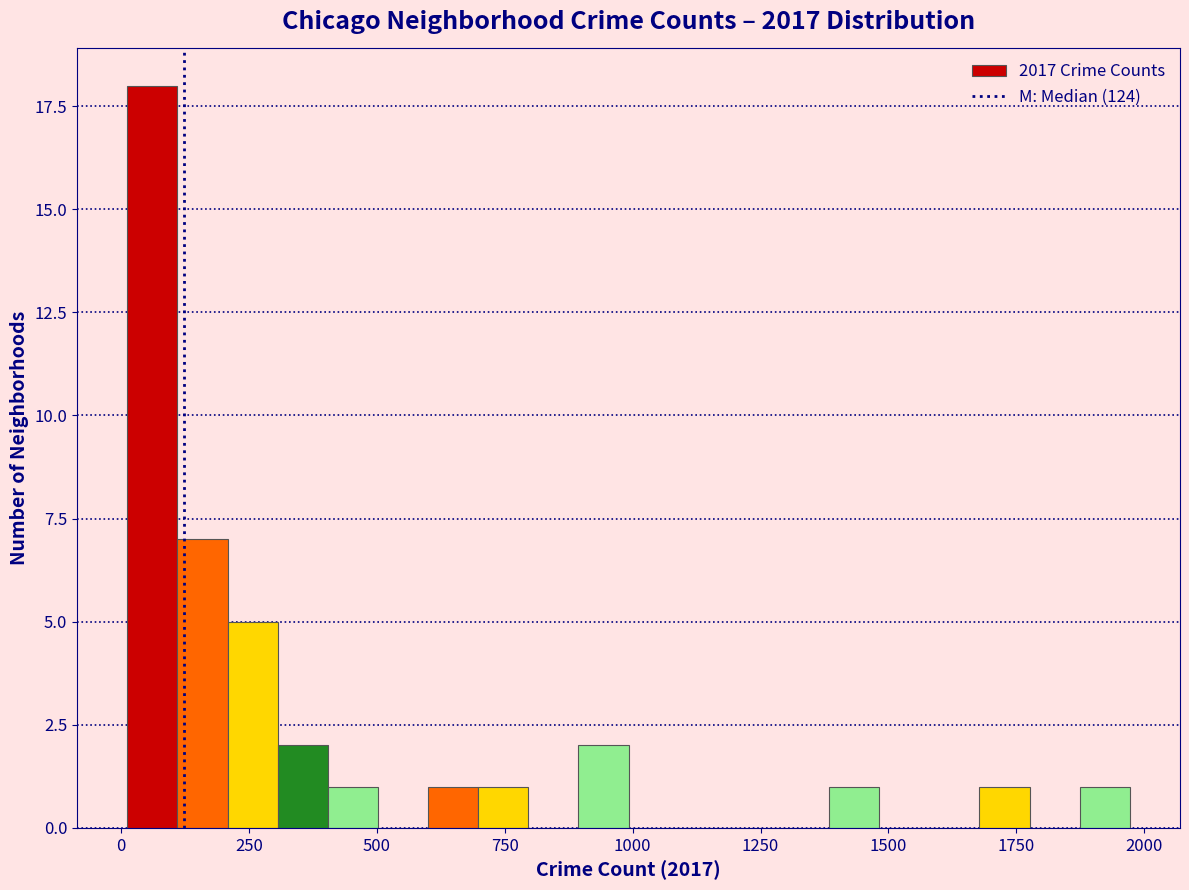

Around what value on the x-axis is the tallest bar? Give the approximate position of its centre, as read against the axis.

50